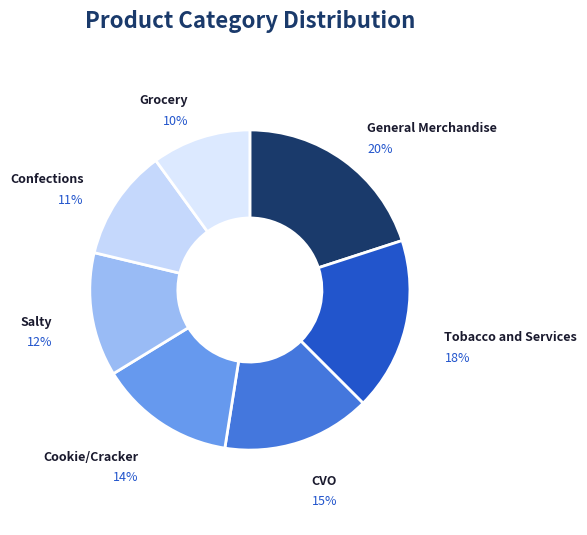

Is there any slice that represents more than half of the pie?

No